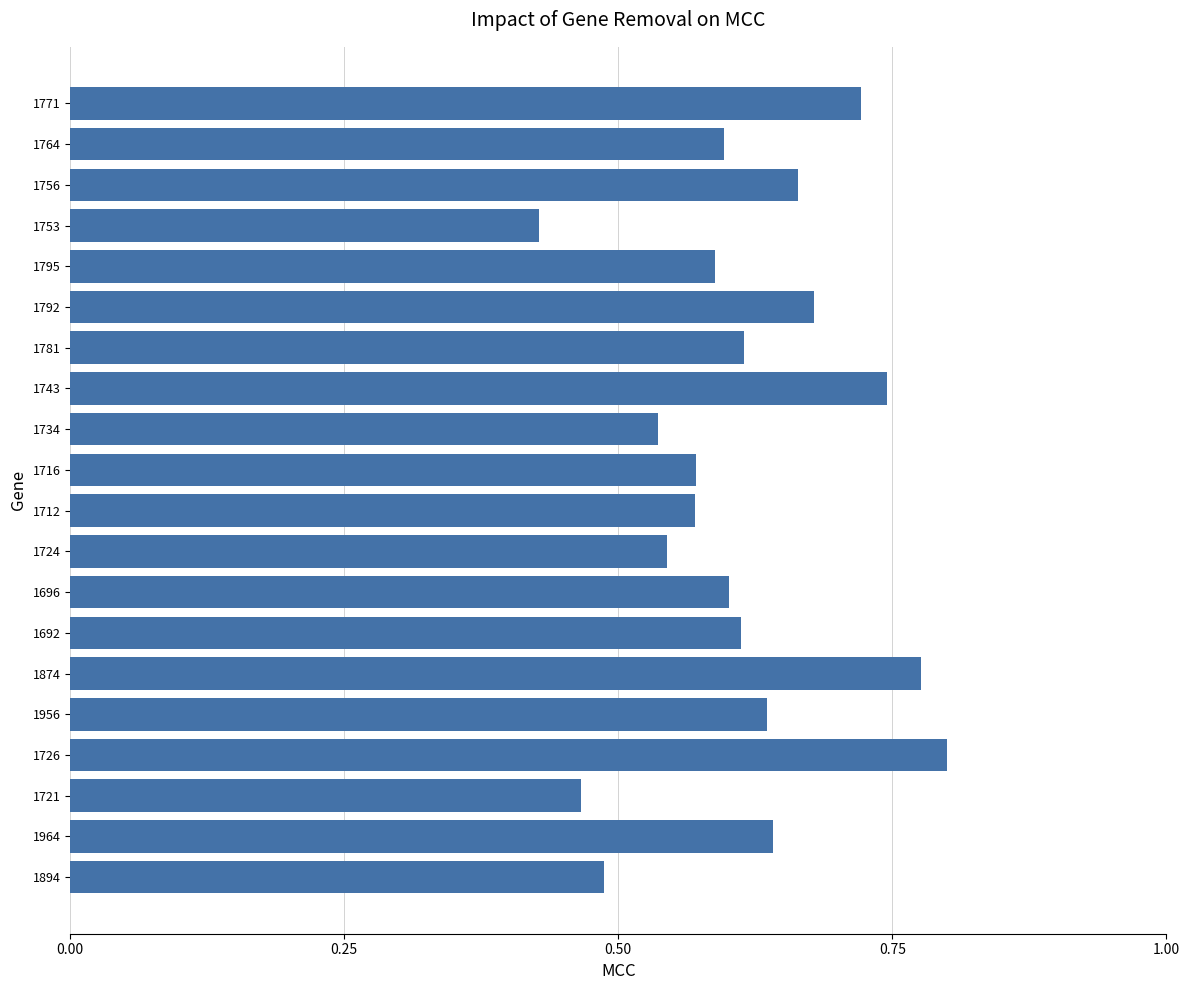

Count the number of data series in this chart.

1